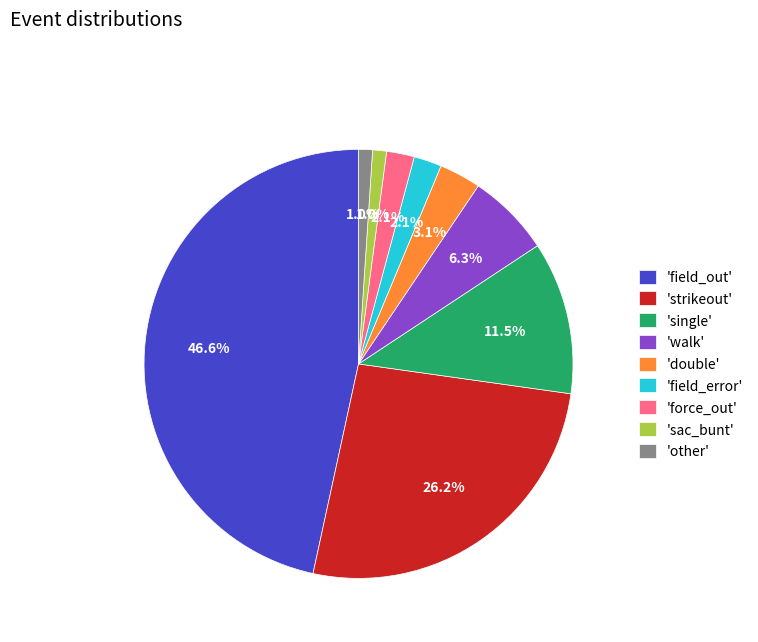

What is the largest slice in the pie chart?

'field_out'